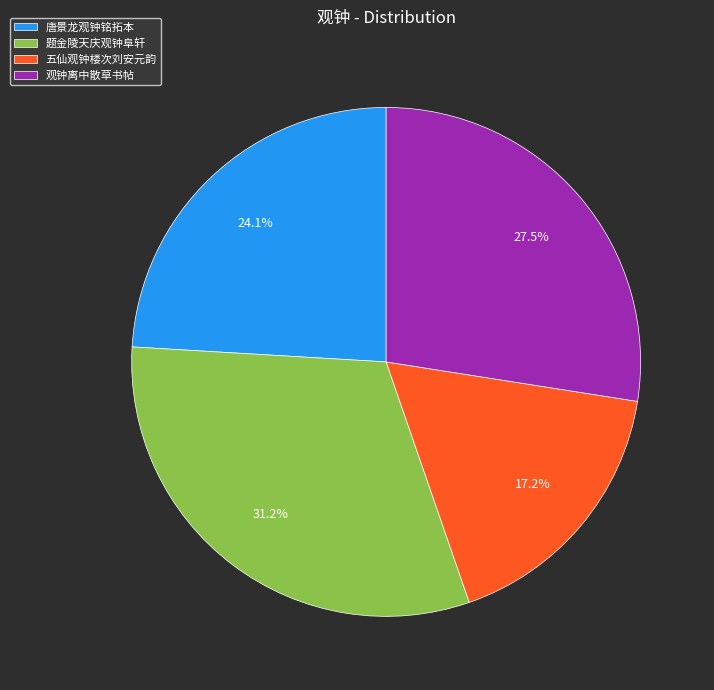

To the nearest percent, what is the average slice percentage?

25%